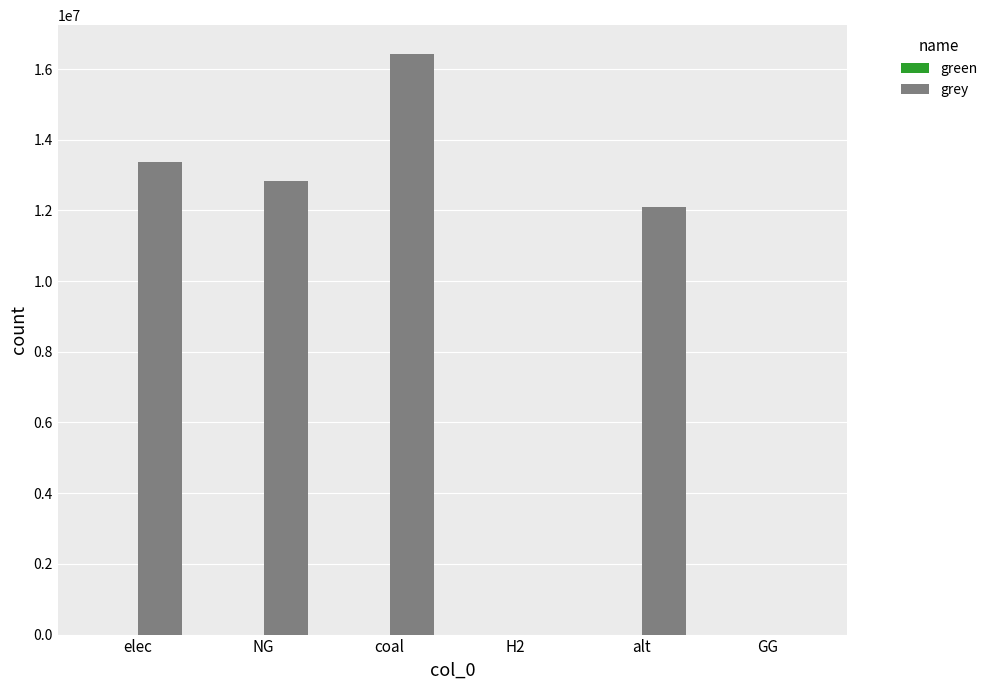

Reading left to right, what are all the values shown in this chart?

elec=13378272.1	NG=12843998.3	coal=16419225.9	H2=0.0	alt=12083802.7	GG=0.0